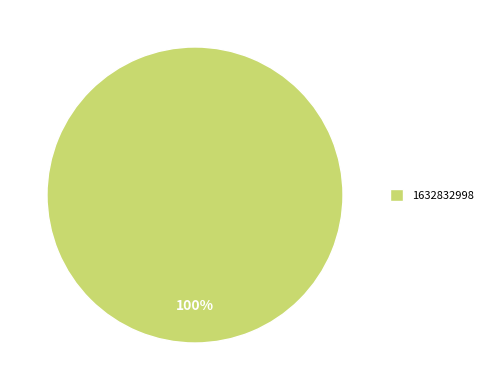

Does any single category account for the majority?

Yes